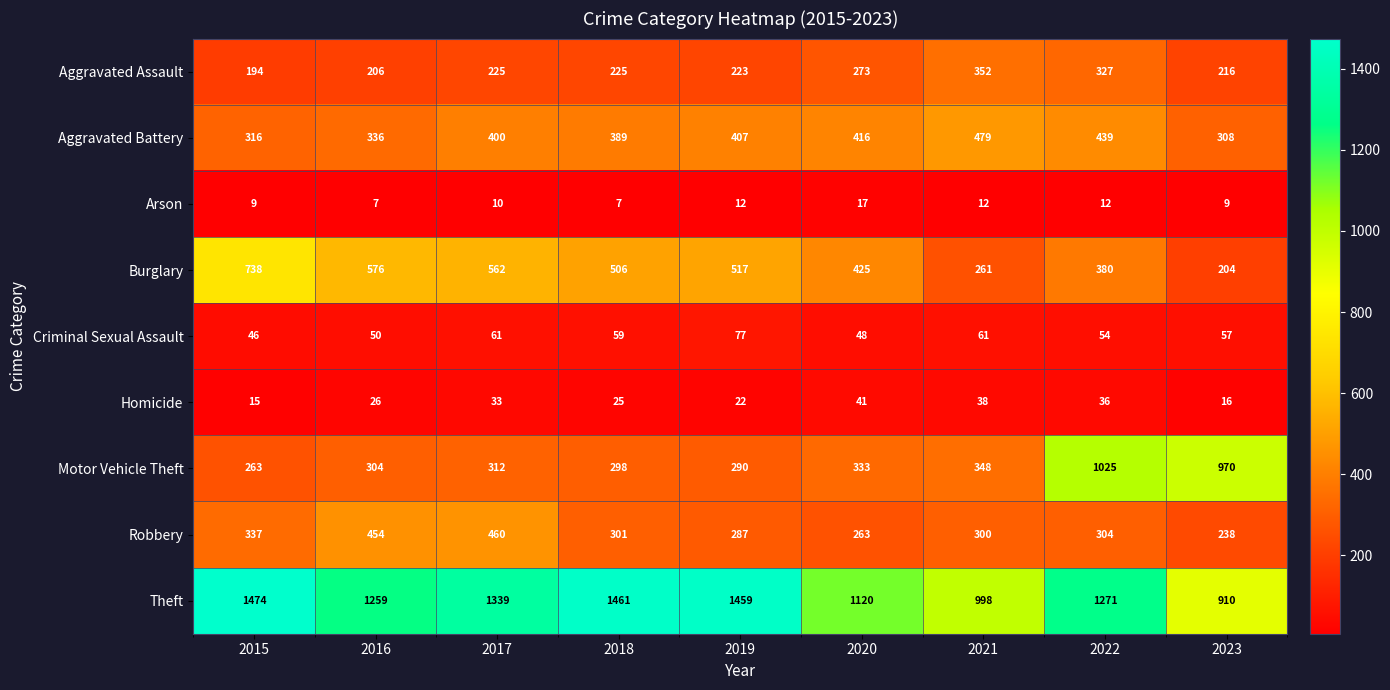

Rank the series by their maximum value, from highest to lowest.

Theft, Motor Vehicle Theft, Burglary, Aggravated Battery, Robbery, Aggravated Assault, Criminal Sexual Assault, Homicide, Arson